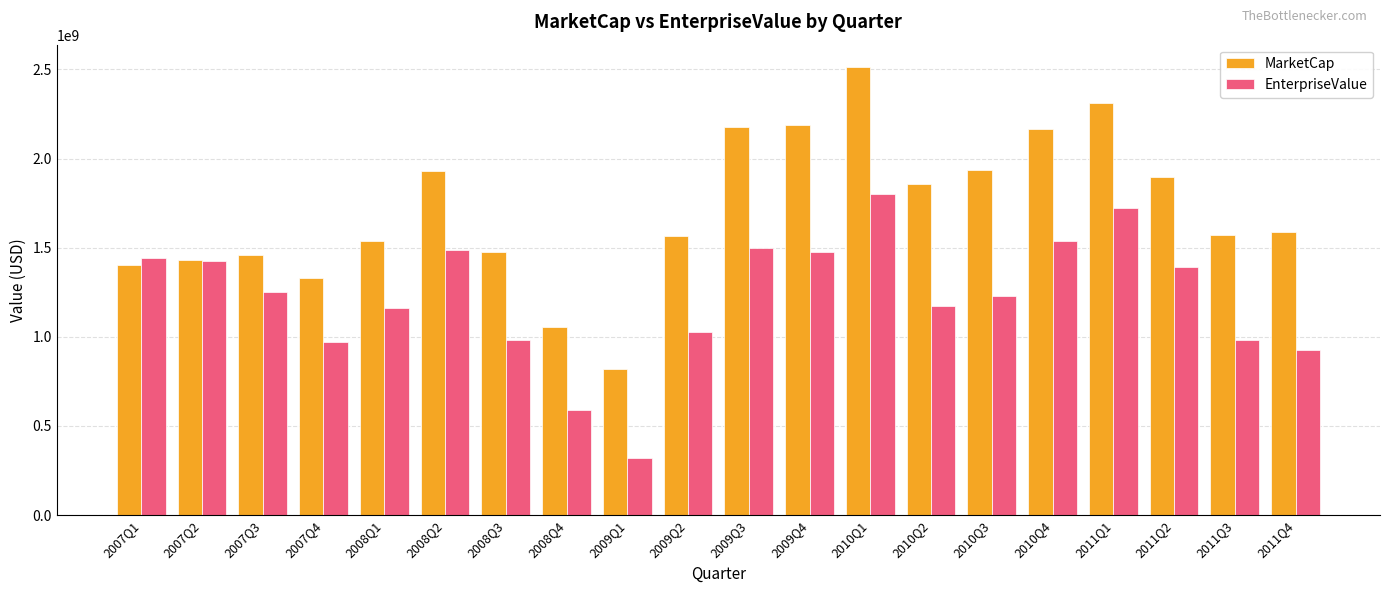

How many bars are there in each group?

2